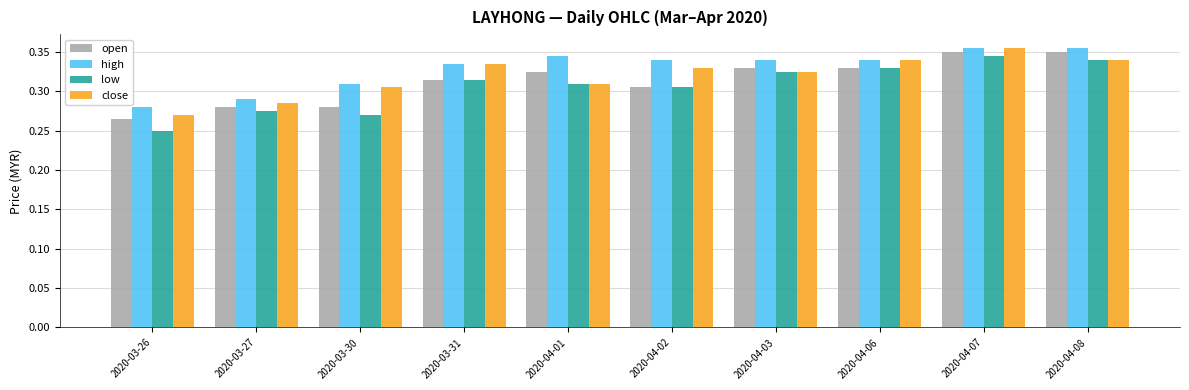

List the series in order of their overall mean, lowest first.

low, open, close, high